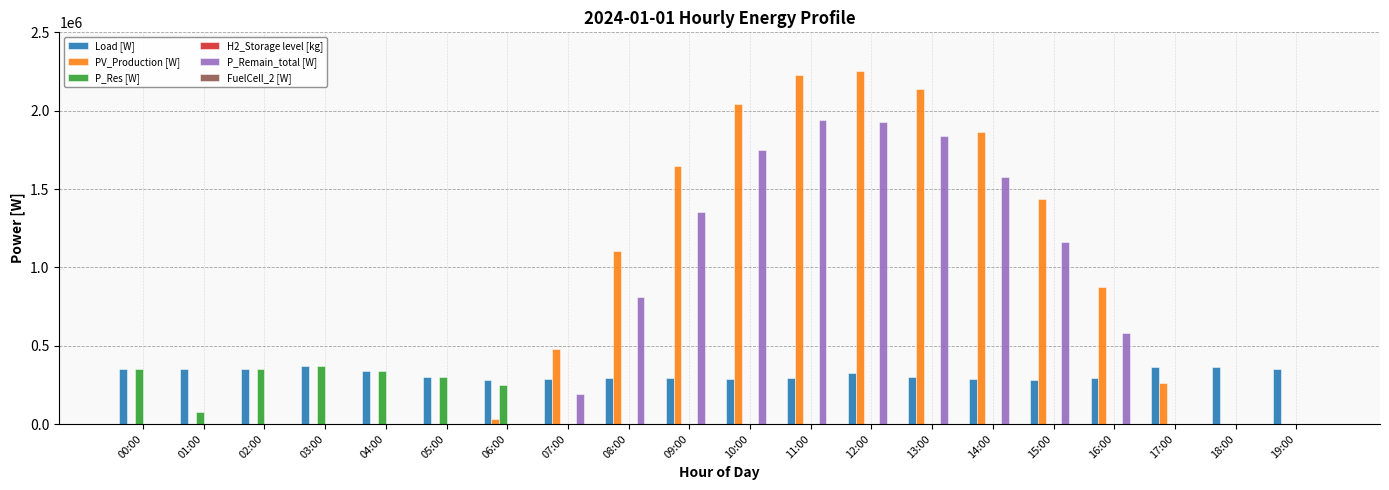

Is it true that PV_Production [W] equals 763491.8 at 15:00?

False